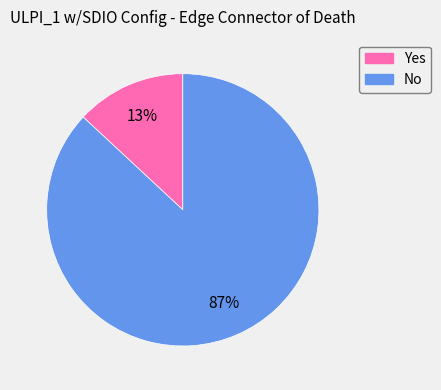

Which slice is the largest?

No